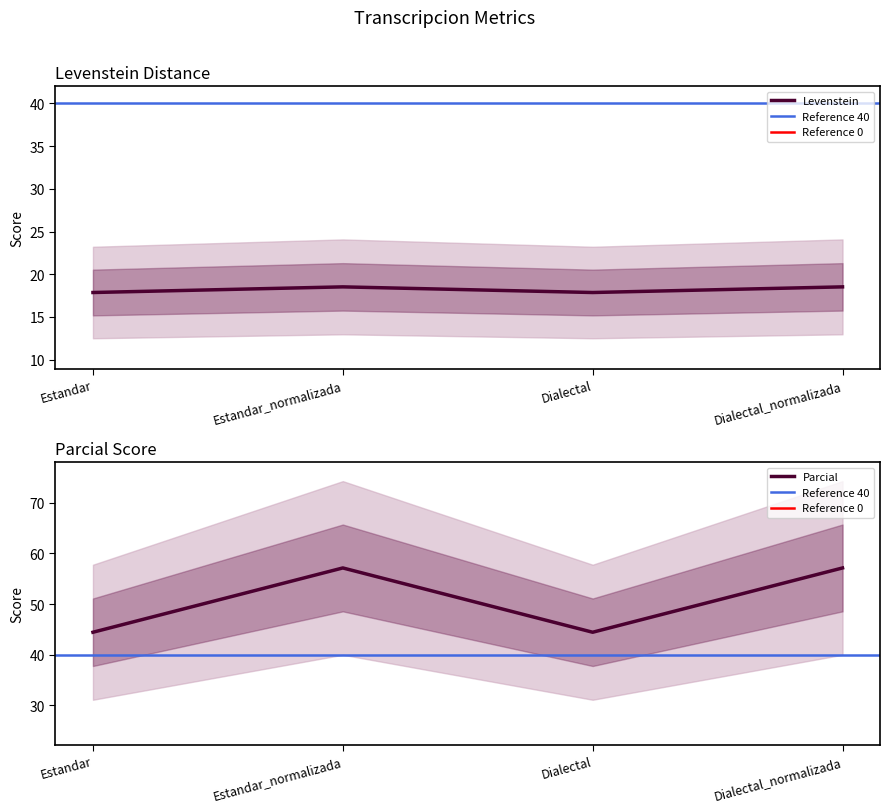

How many lines are shown in the chart?

2